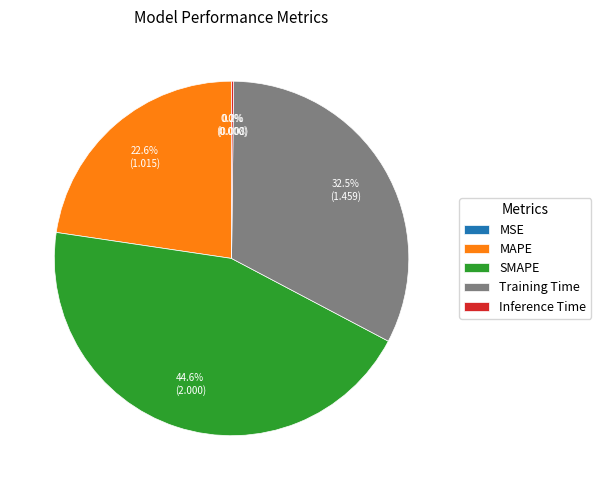

Is the sum of SMAPE and MAPE greater than half?

Yes